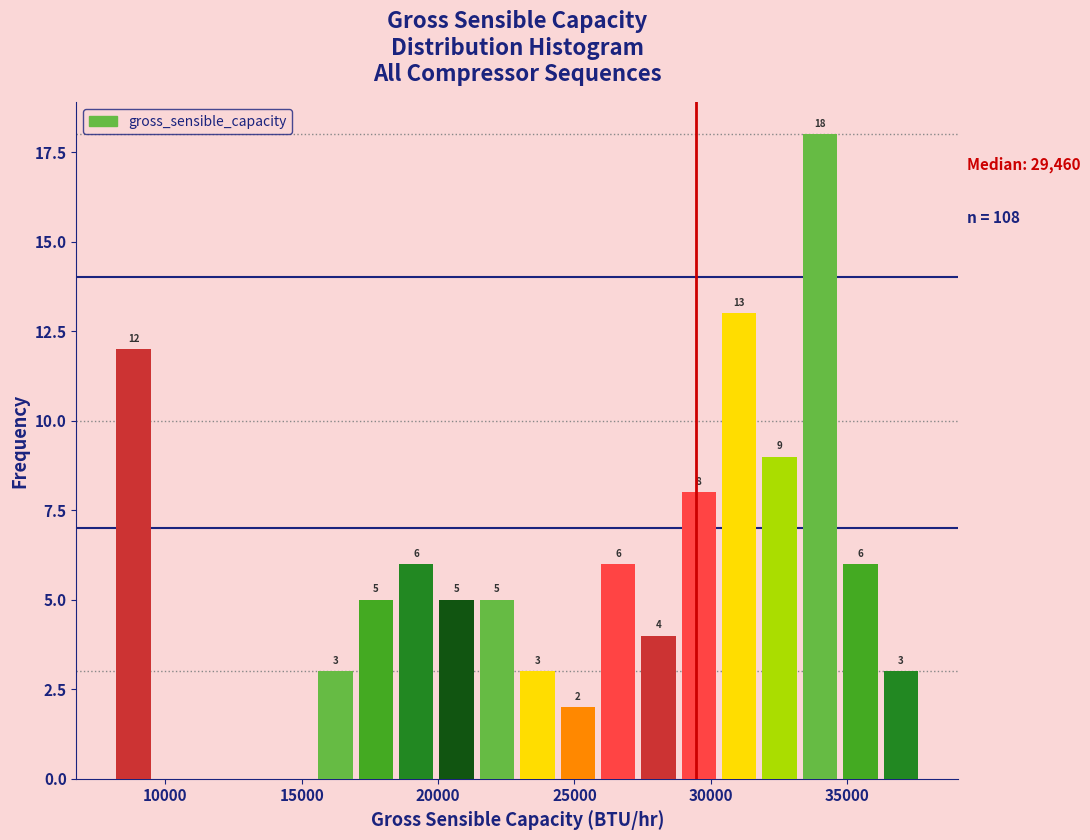

Read against the x-axis, roughly where is the centre of the tallest bar?

34000